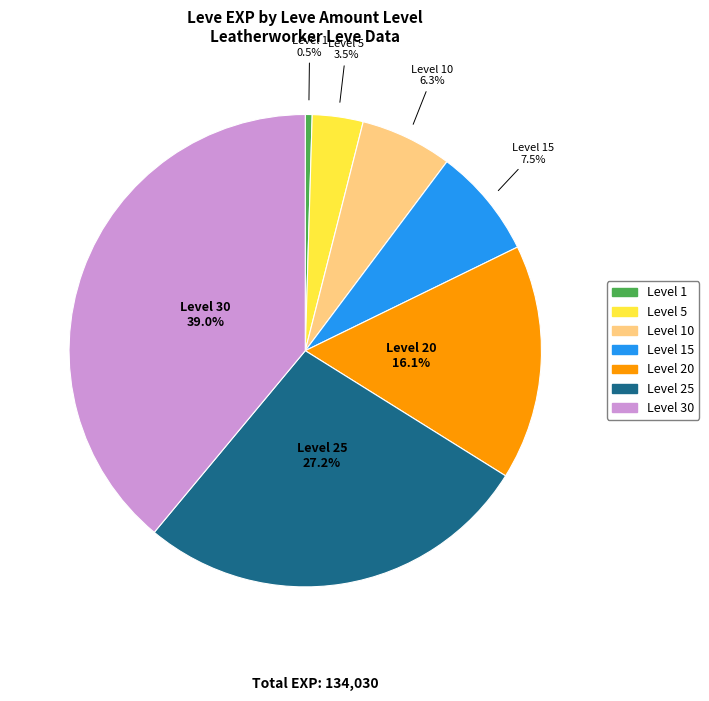

Is there a majority slice in this chart?

No